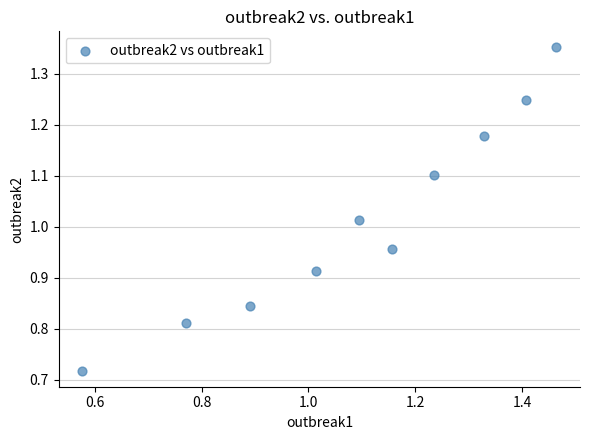

What is the range of Y values (max minus min)?

0.6